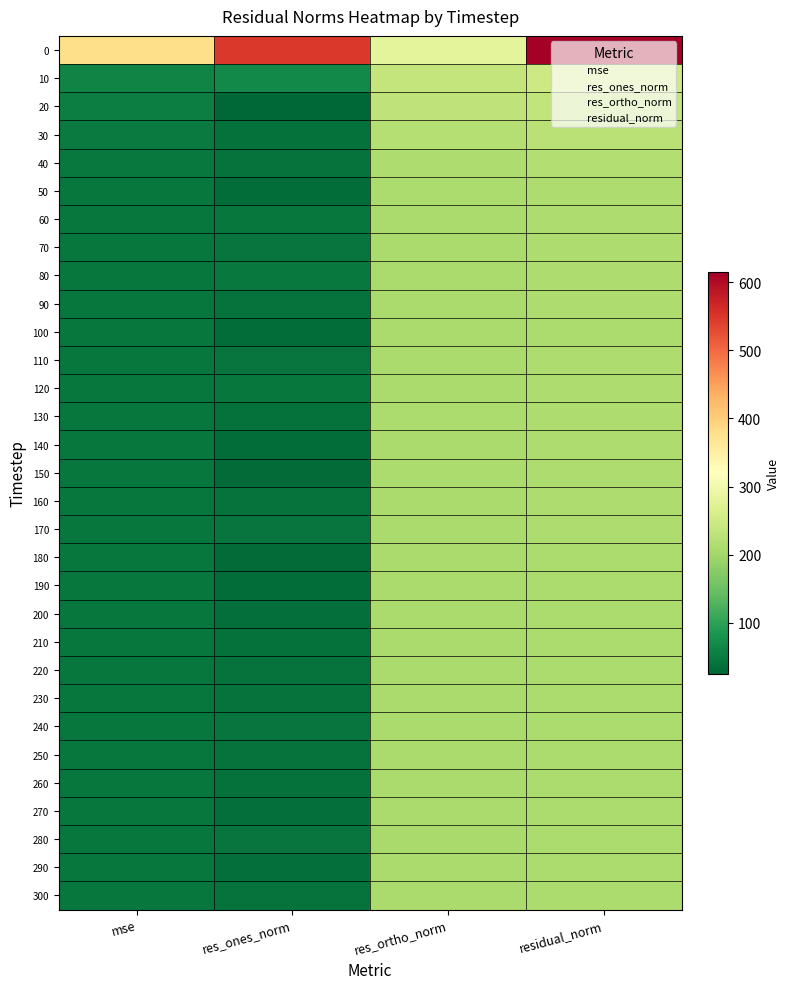

What is the total value across all series at mse?

1761.8